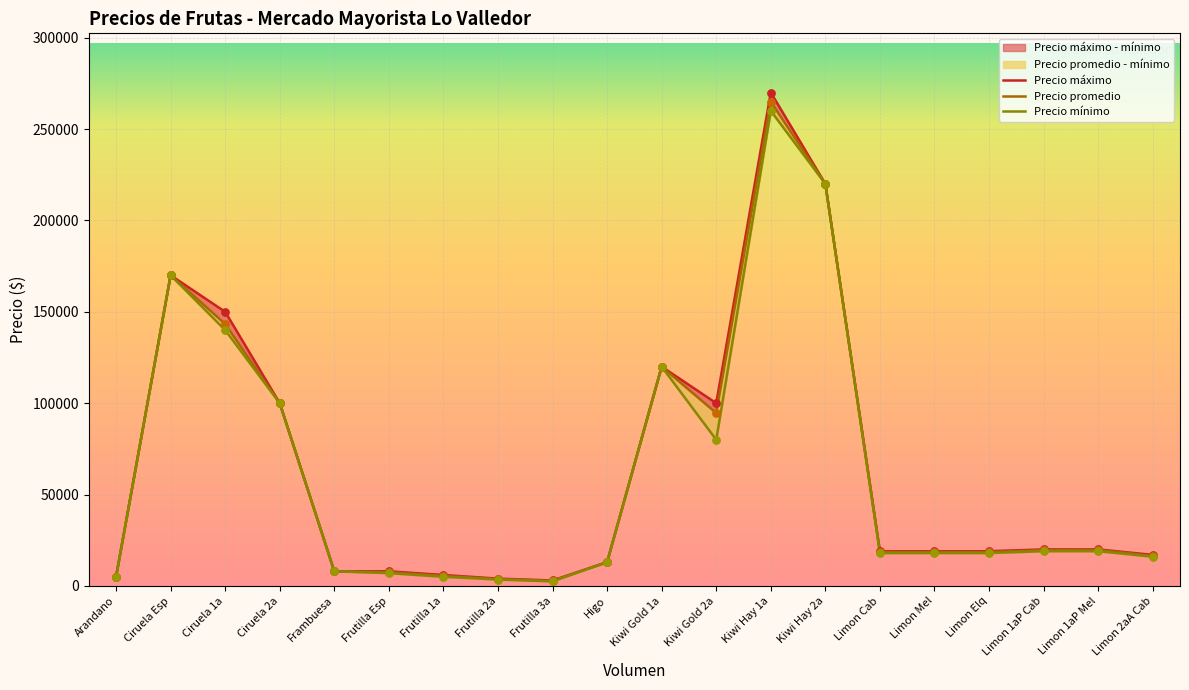

Which series has the largest Y range (max minus min)?

Precio máximo